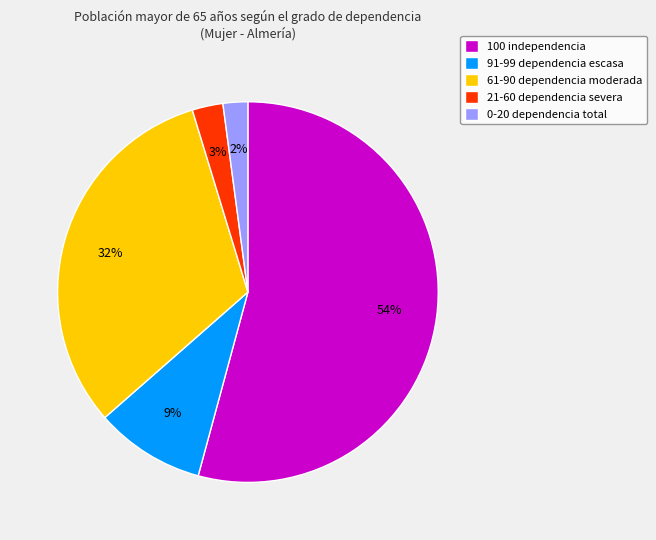

True or false: 0-20 dependencia total accounts for 17% of the total.

False